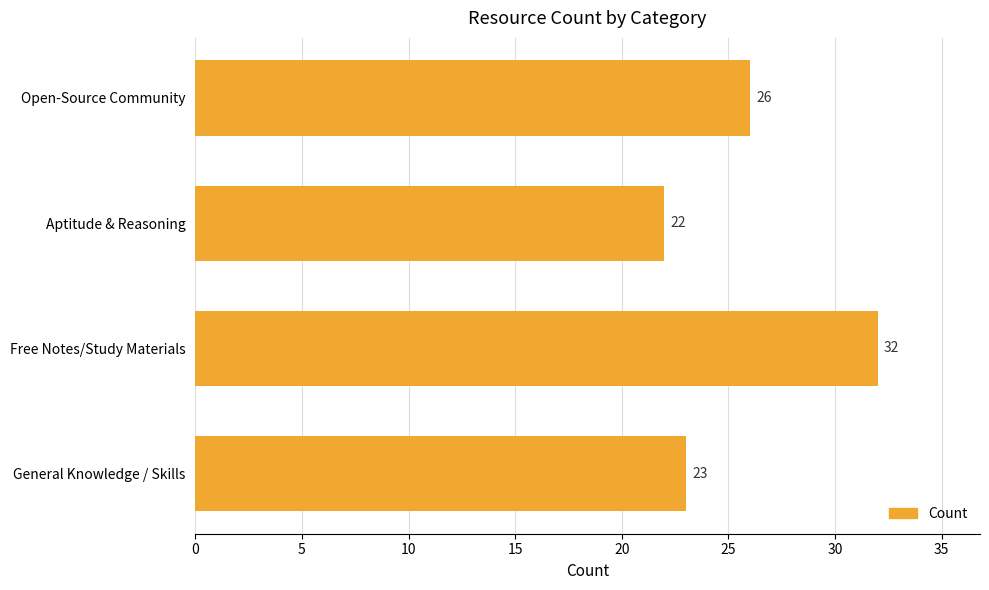

Rank the categories by value from highest to lowest.

Free Notes/Study Materials, Open-Source Community, General Knowledge / Skills, Aptitude & Reasoning